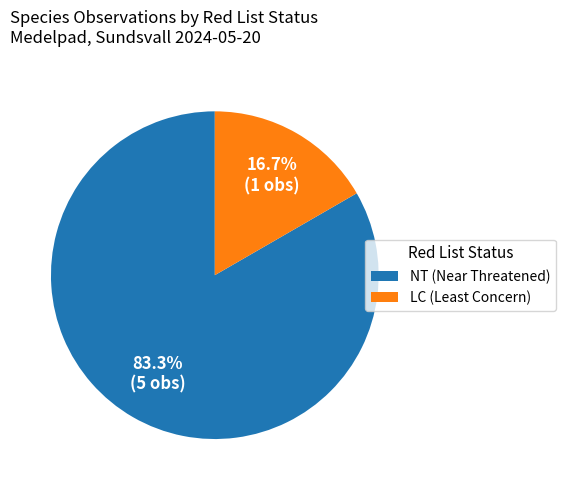

Which slice is the largest?

NT (Near Threatened)